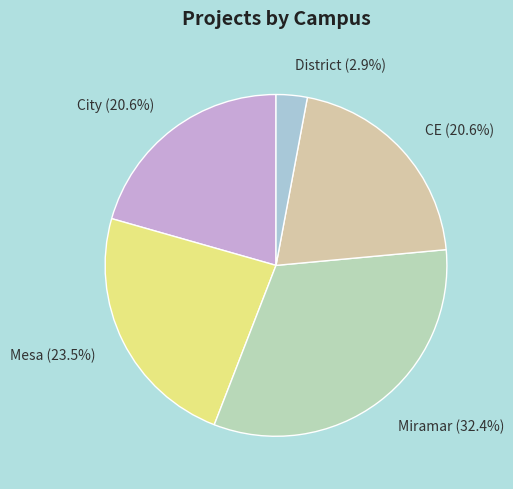

Which slice is the smallest?

District (2.9%)